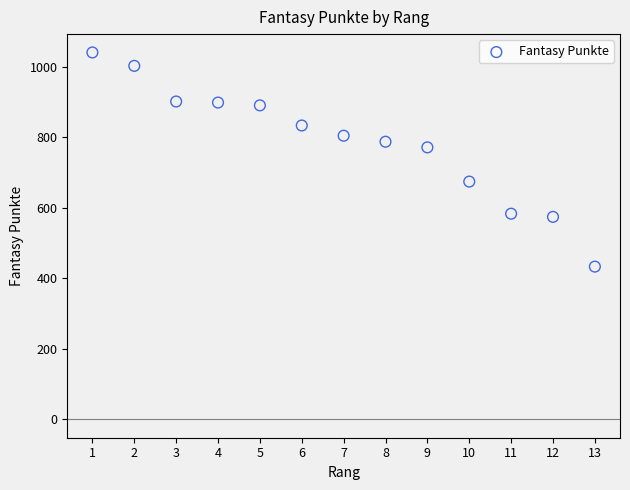

What Y value in the scatter plot is closest to 736?

771